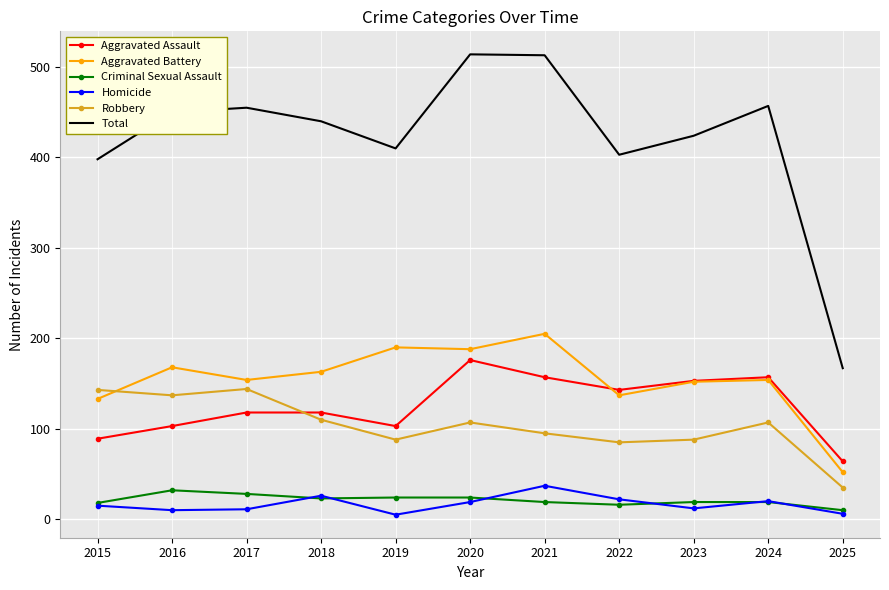

Where is the first local maximum for Homicide?

2018